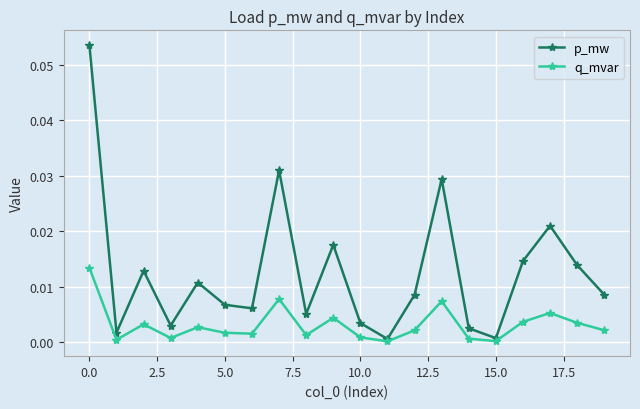

List the series in order of their peak value, lowest first.

q_mvar, p_mw